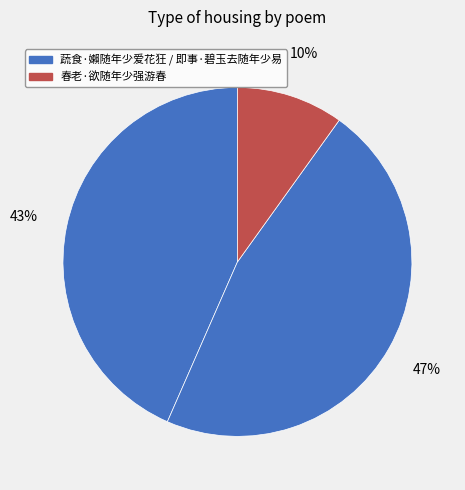

How many segments does this pie chart have?

3